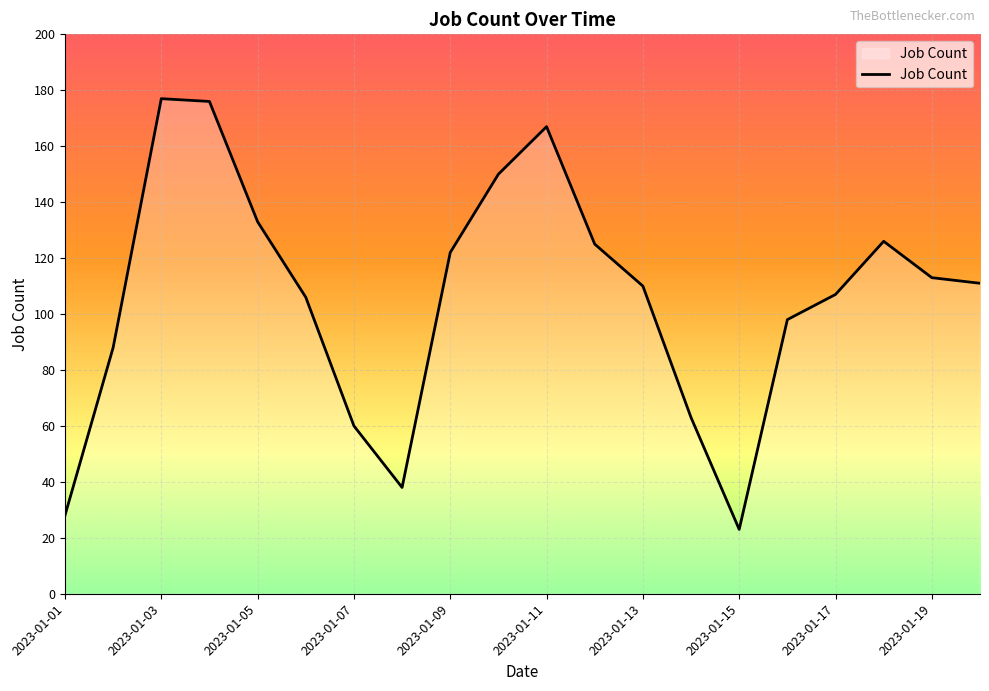

What is the maximum value shown in the chart?

177